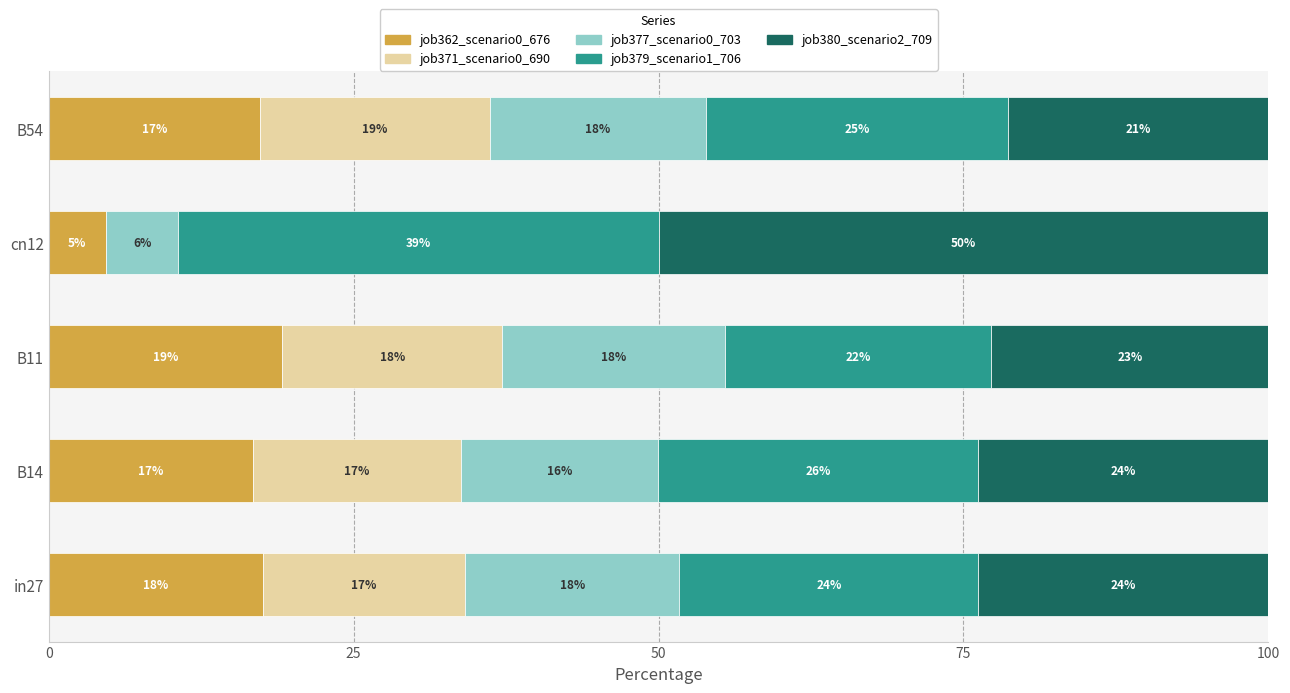

What are all the series names shown in the legend?

job362_scenario0_676, job371_scenario0_690, job377_scenario0_703, job379_scenario1_706, job380_scenario2_709